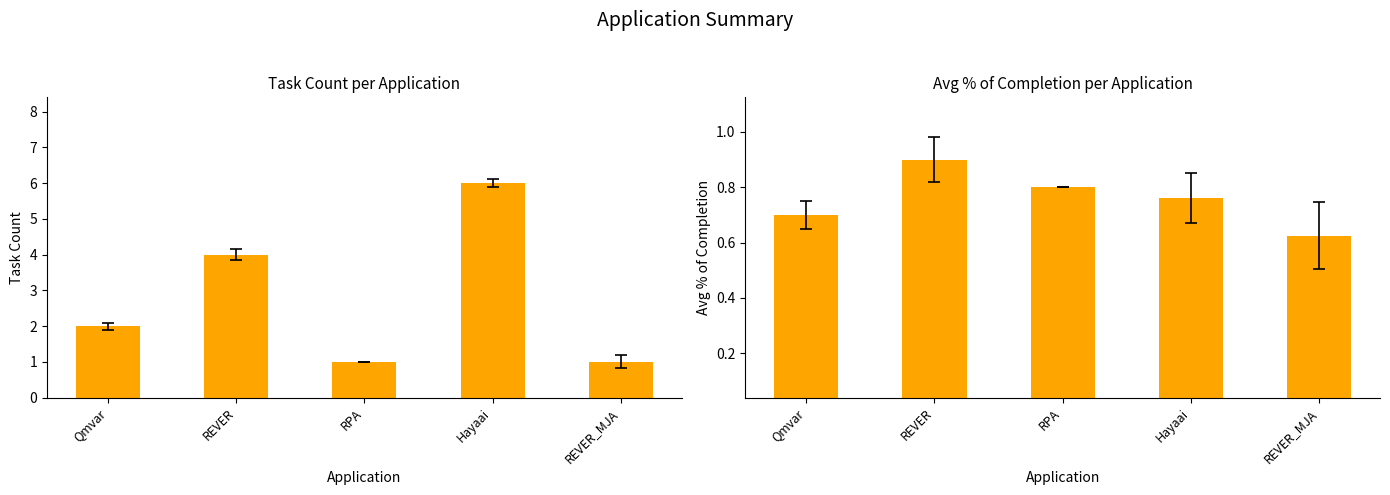

Reading left to right, what are all the values shown in this chart?

Count: 2.0	4.0	1.0	6.0	1.0
Avg % of completion: 0.7	0.9	0.8	0.8	0.6